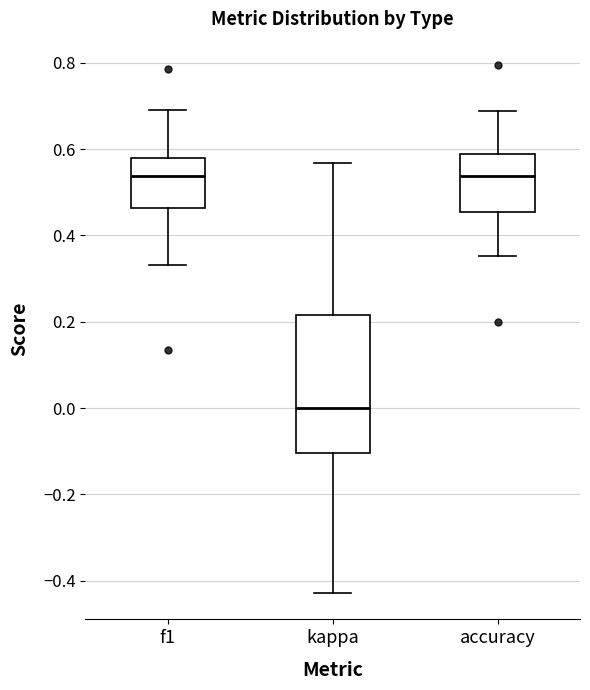

Where does the lower whisker of the box for kappa end on the y-axis? The values are not printed on the chart, so give them approximately, as read against the axis.

-0.42